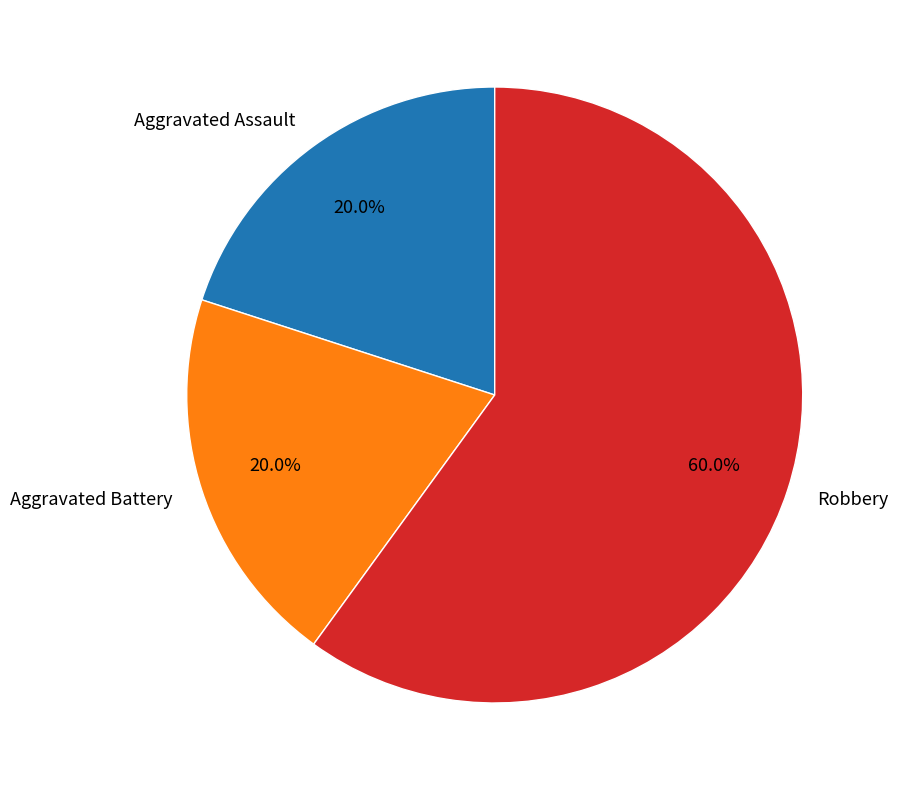

What is the ratio of the value at Aggravated Assault to the value at Aggravated Battery?

1.0